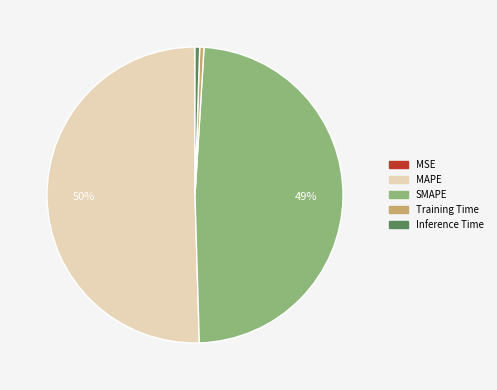

Combined, do MAPE and Inference Time account for over 50%?

Yes